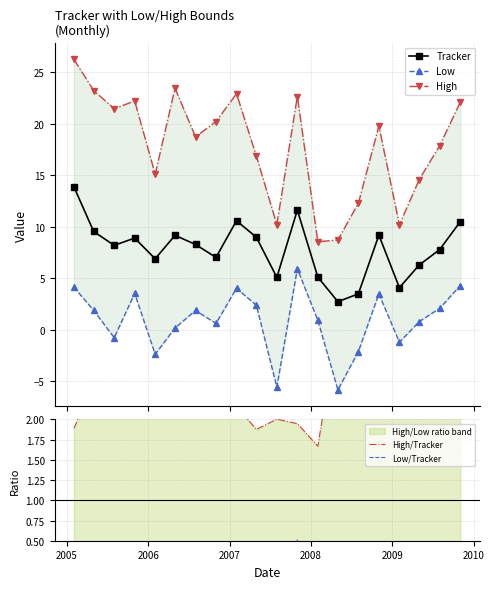

What are all the series names shown in the legend?

Tracker, Low, High, High/Tracker, Low/Tracker